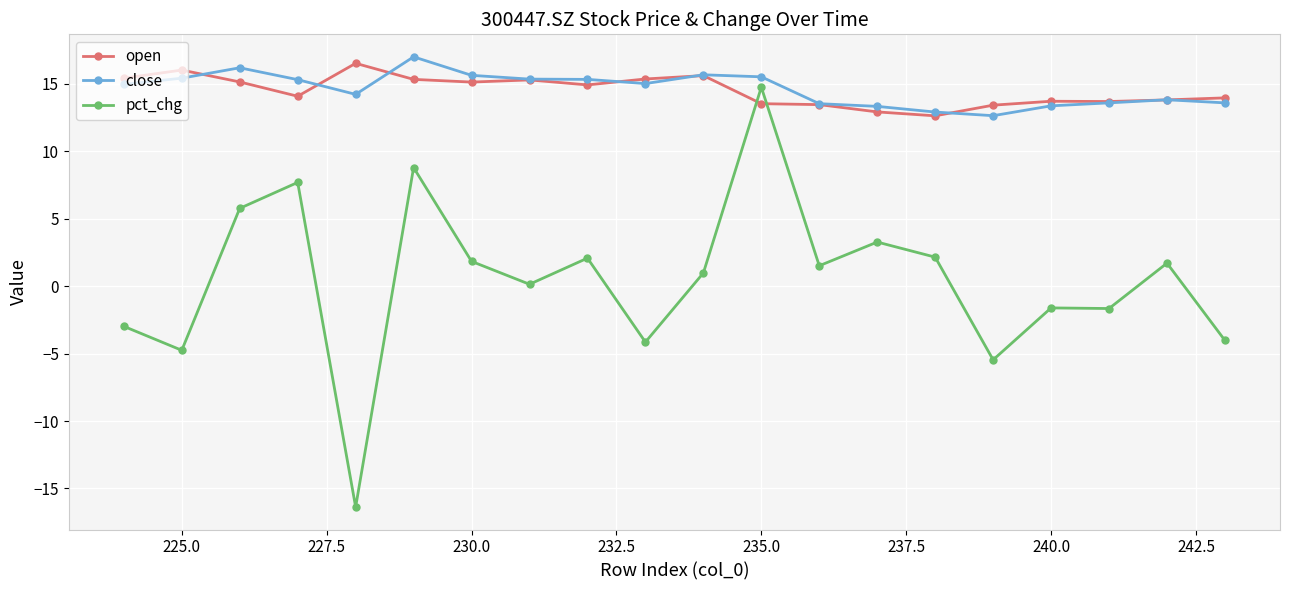

True or false: open has a value of 15.1 at 230.0.

True